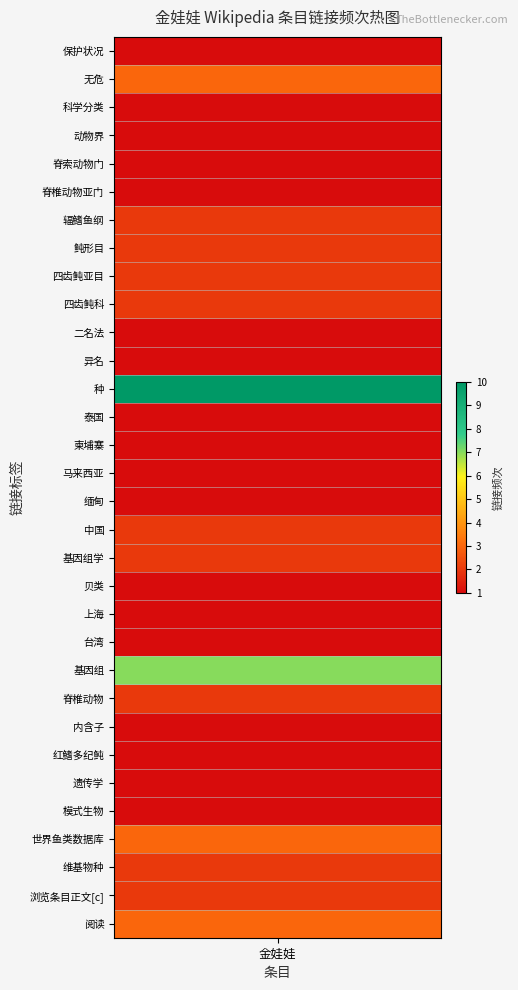

What is the minimum value shown in the chart?

1